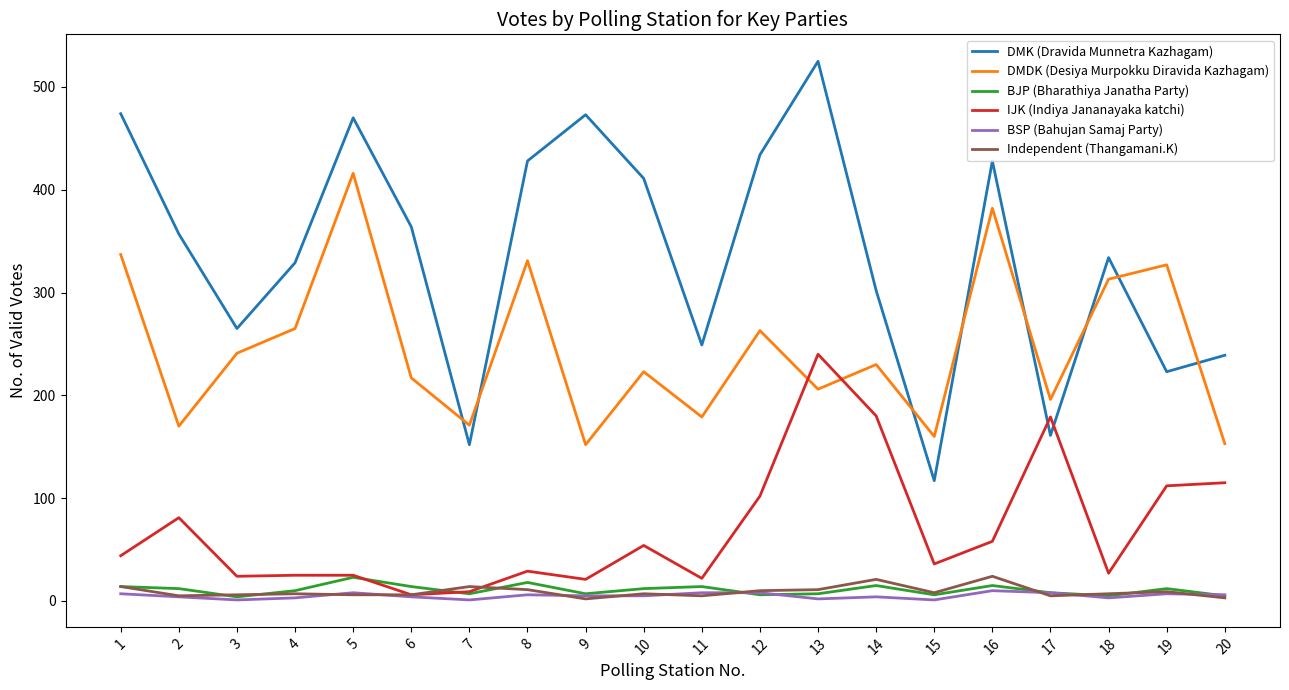

Is this an area chart (filled region under the line)?

No